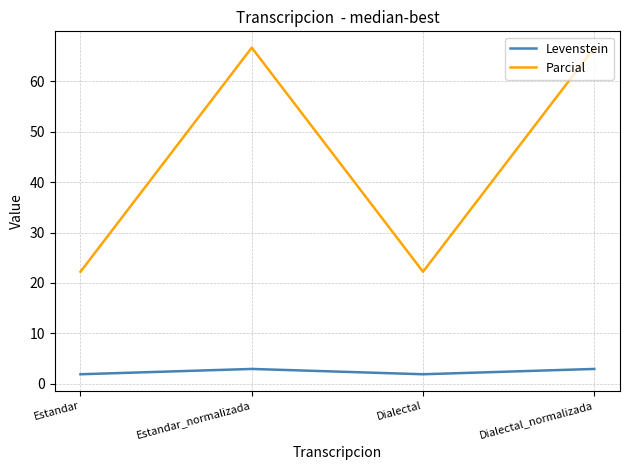

What is the sum of the Levenstein values at Dialectal_normalizada and Estandar_normalizada?

5.9